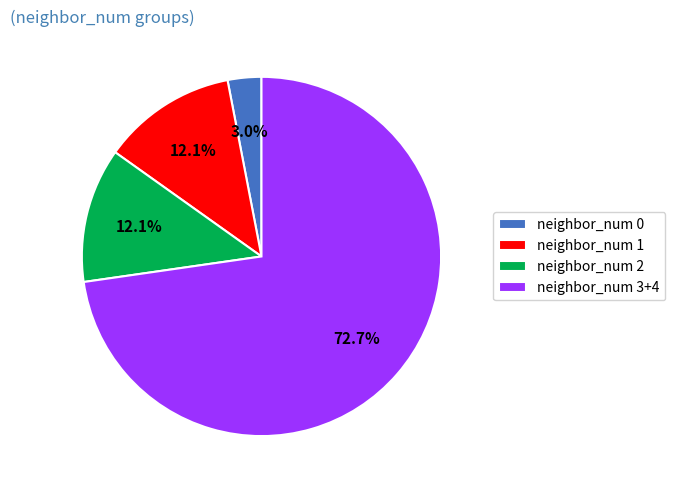

To the nearest percent, what is the difference between the largest and smallest slice percentages?

70%